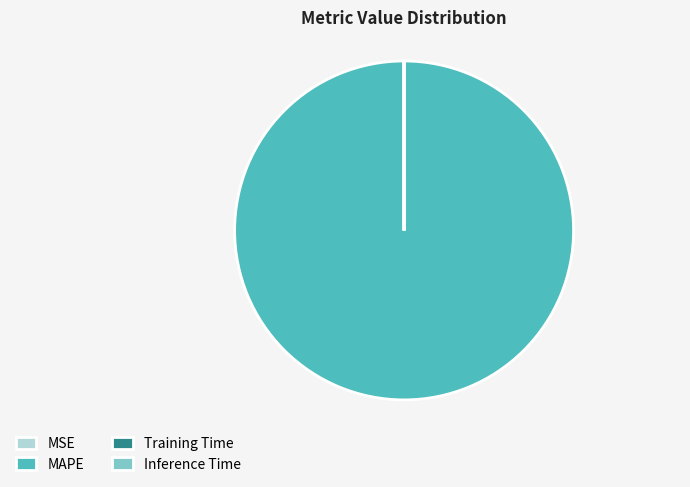

The MAPE slice represents 94% of the pie. True or false?

False